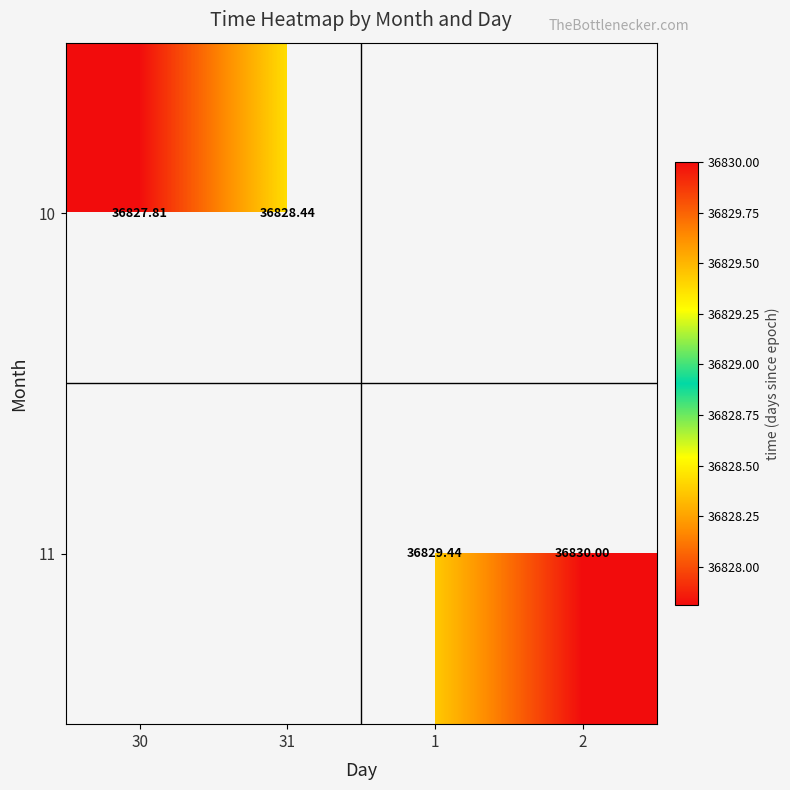

At which label is 10 closest to 36828?

30